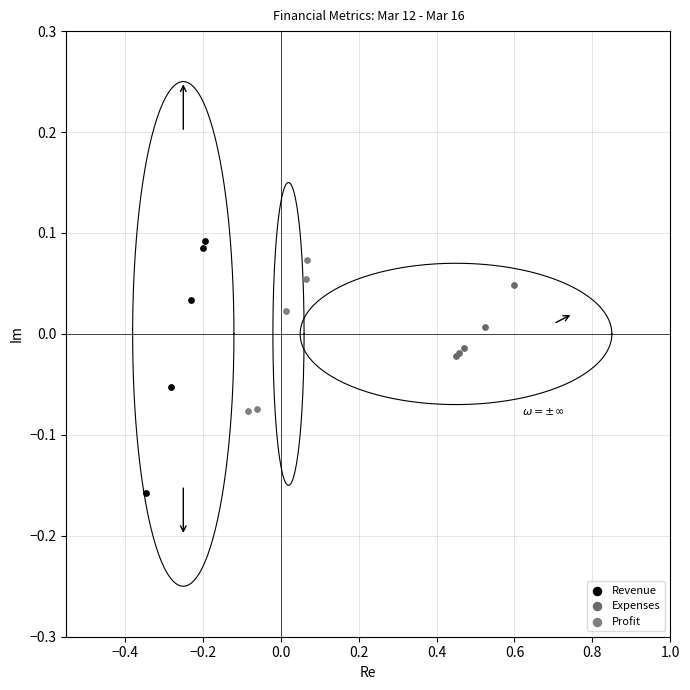

Which series reaches the maximum Y coordinate?

Revenue